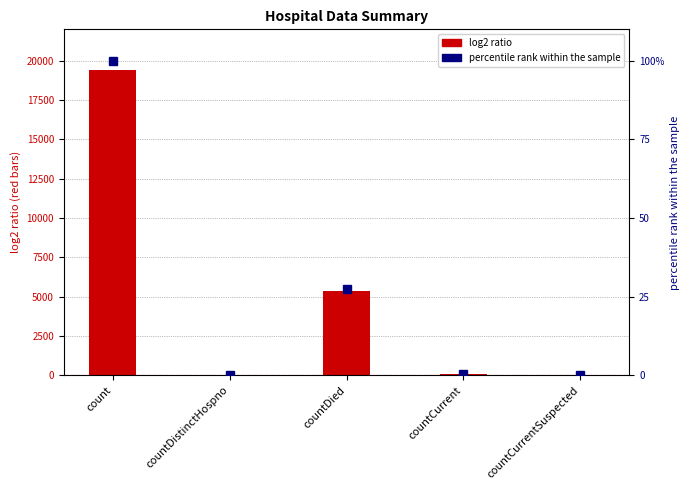

Which category has the highest value in the values series?

count